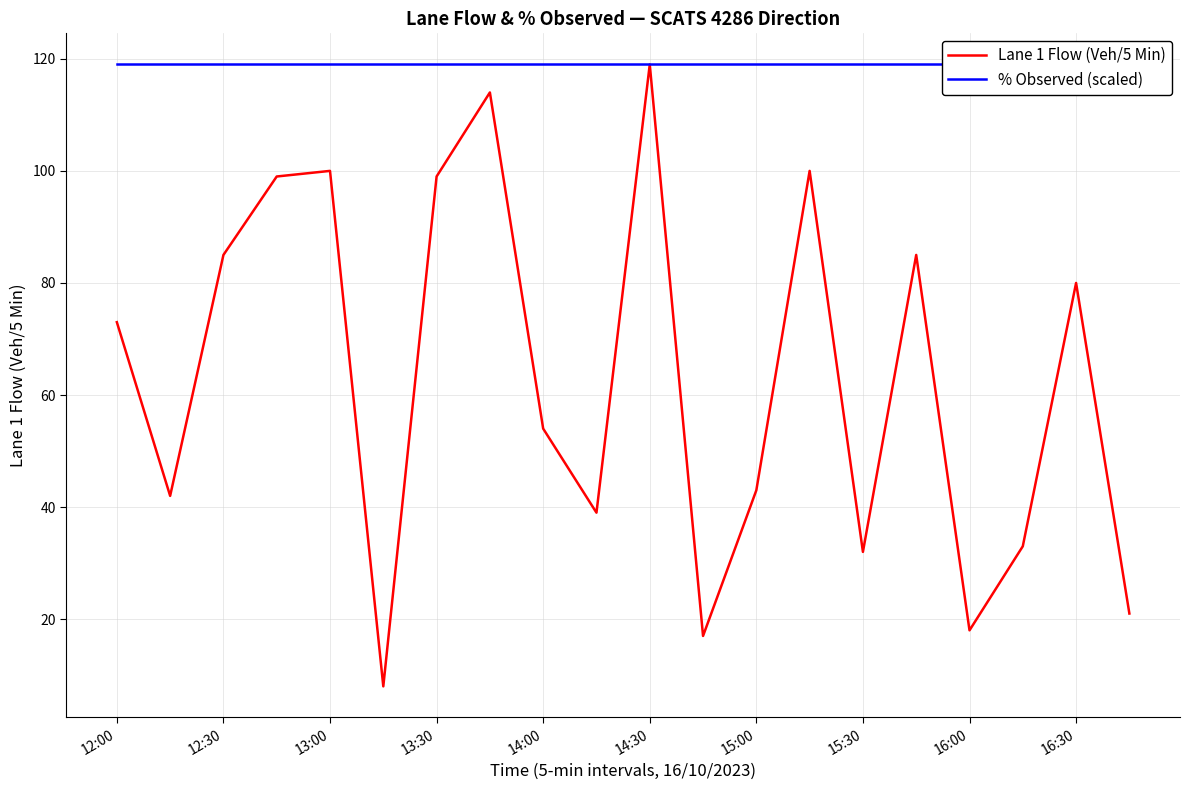

Where is the first local maximum for Lane 1 Flow (Veh/5 Min)?

13:00